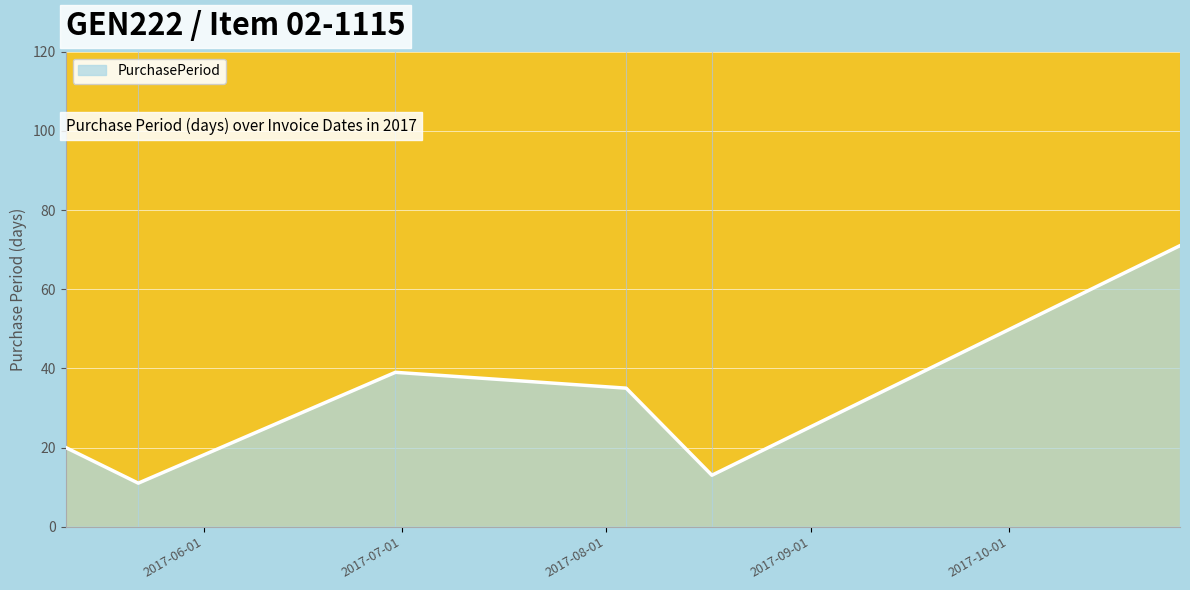

True or false: the data has more than 1 interior local peaks.

False